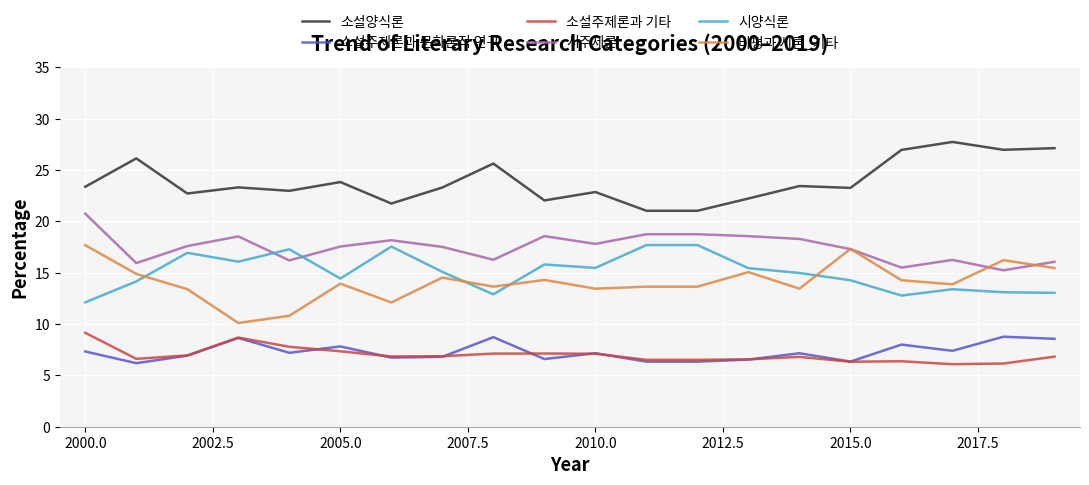

Which series has the largest total across all categories?

소설양식론